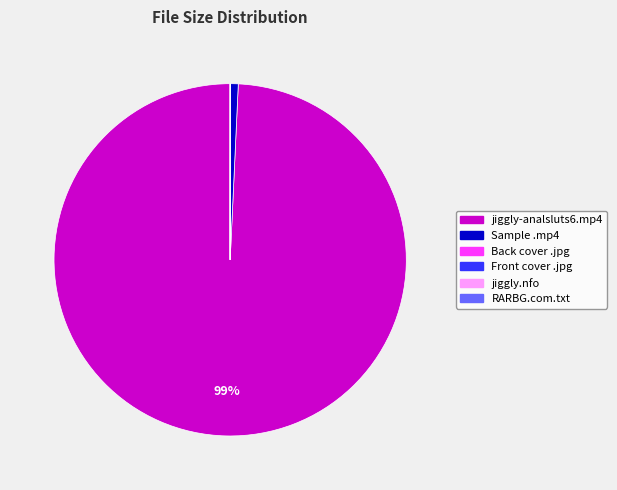

To the nearest percent, what is the average slice percentage?

17%